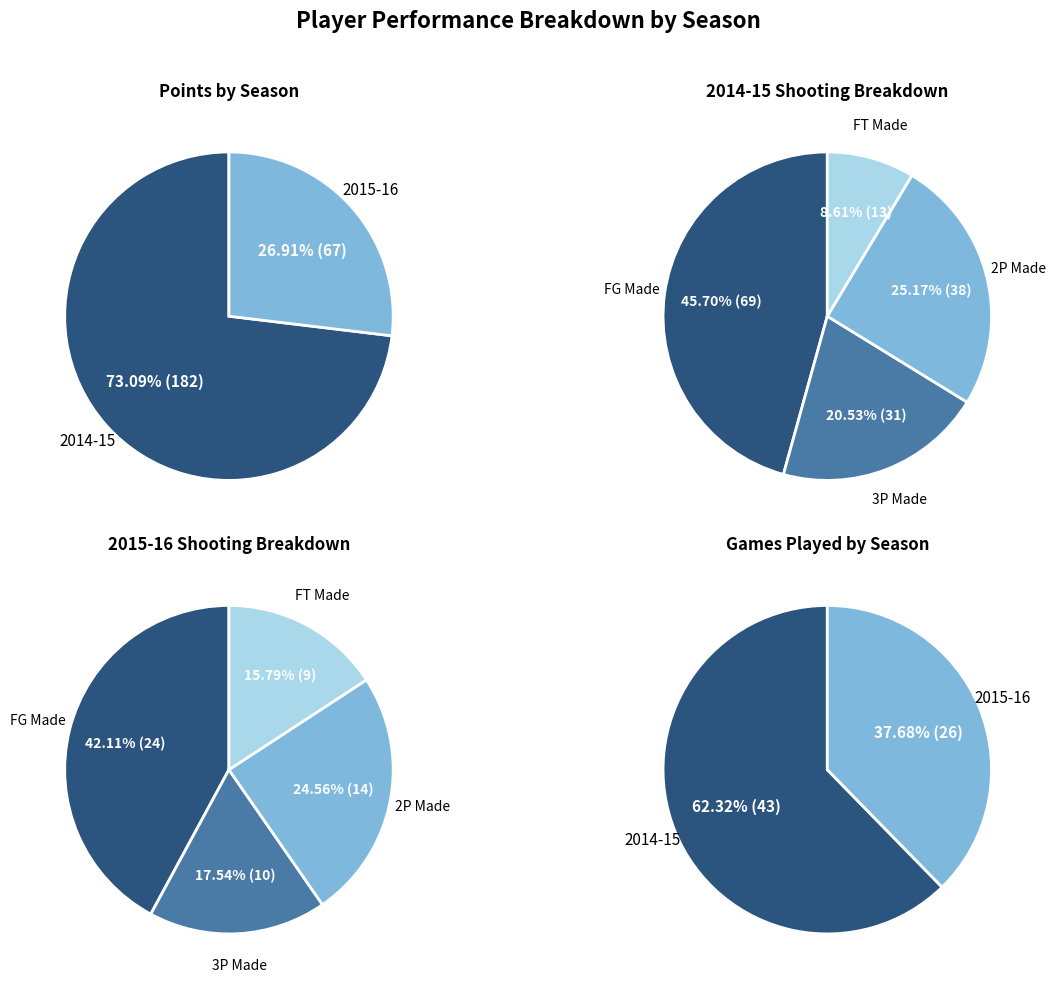

Which slice is the largest?

2014-15